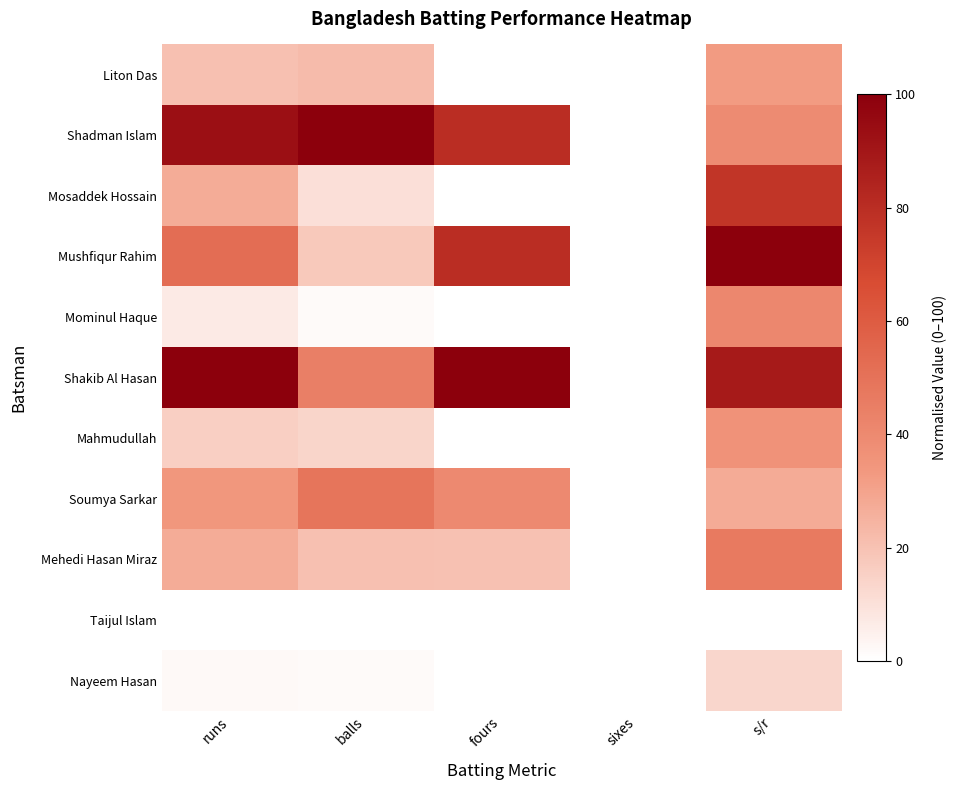

Between runs and sixes, which series saw the biggest shift?

Shakib Al Hasan